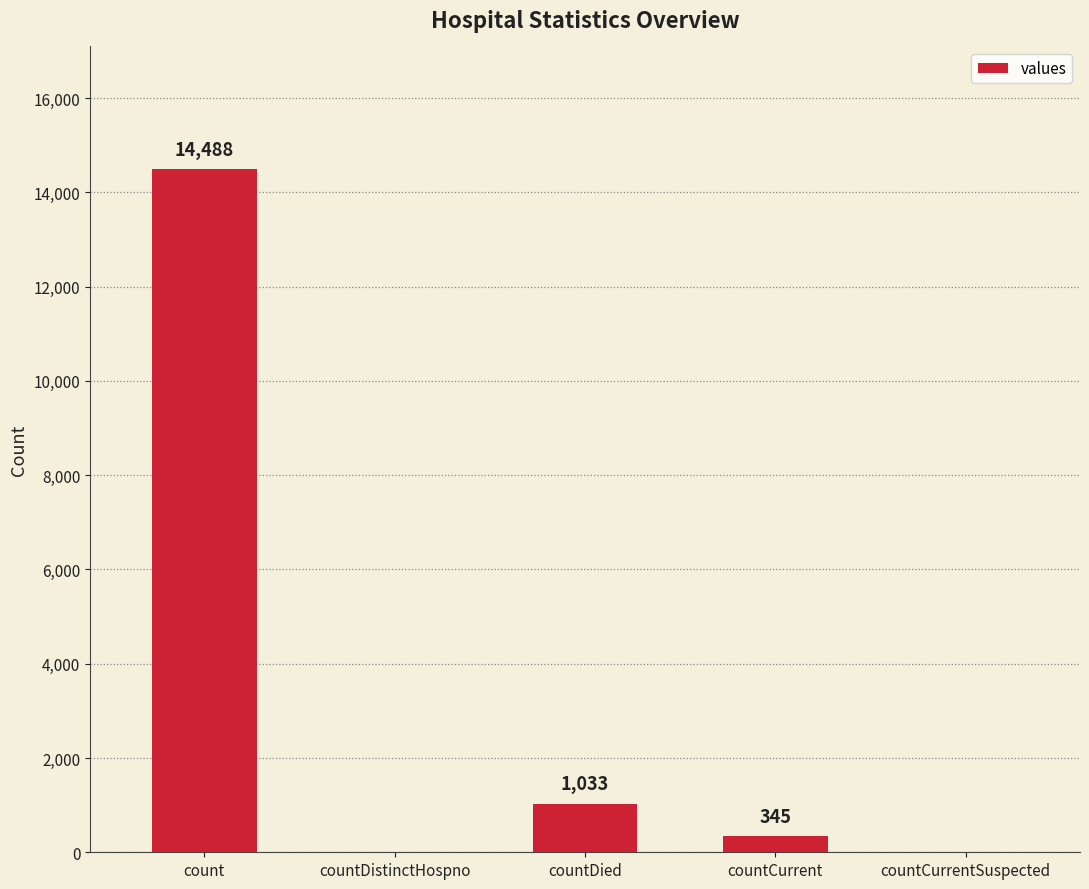

Where does the data first go above 345?

count